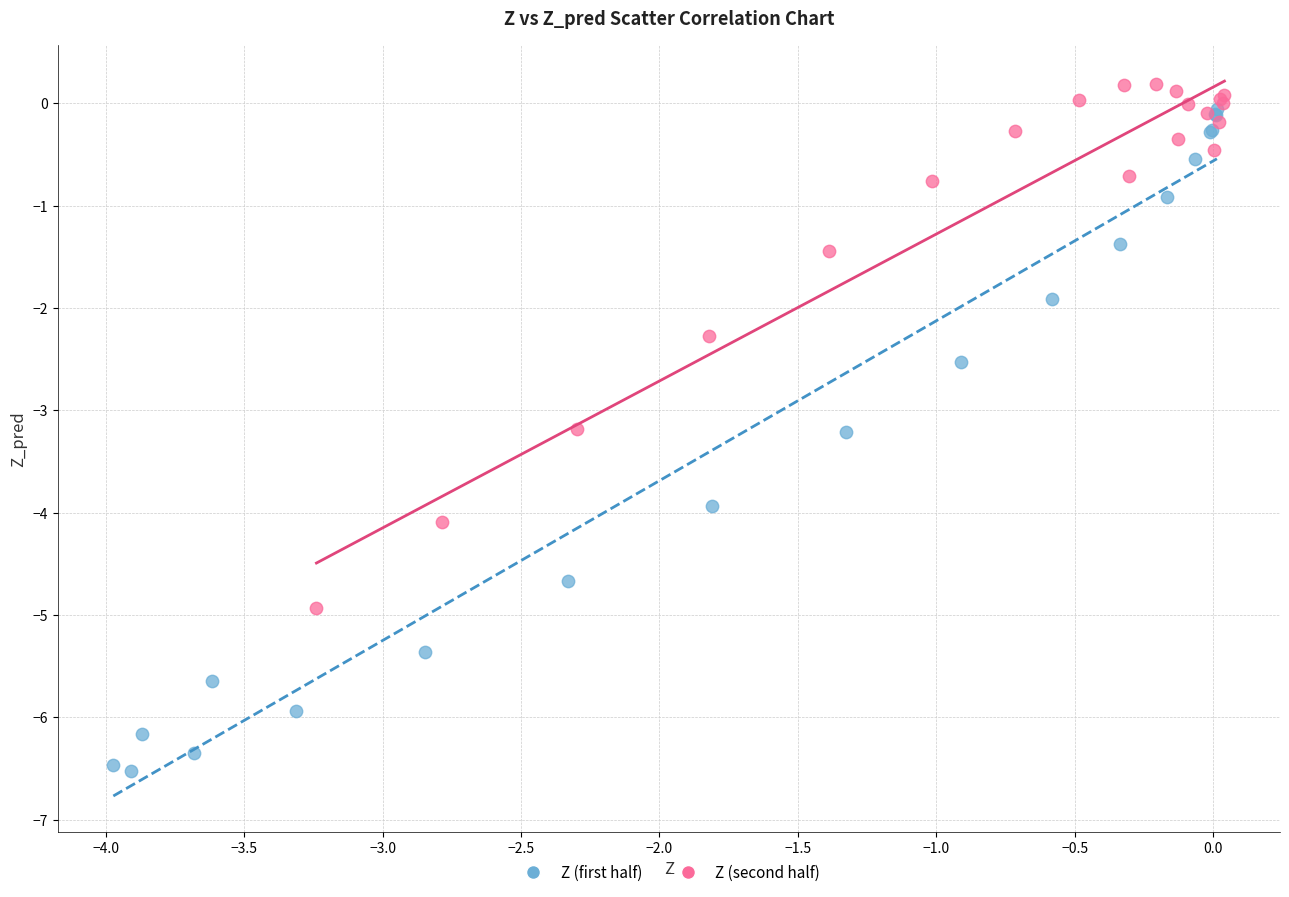

Which series contains the lowest Y value?

Z (first half)